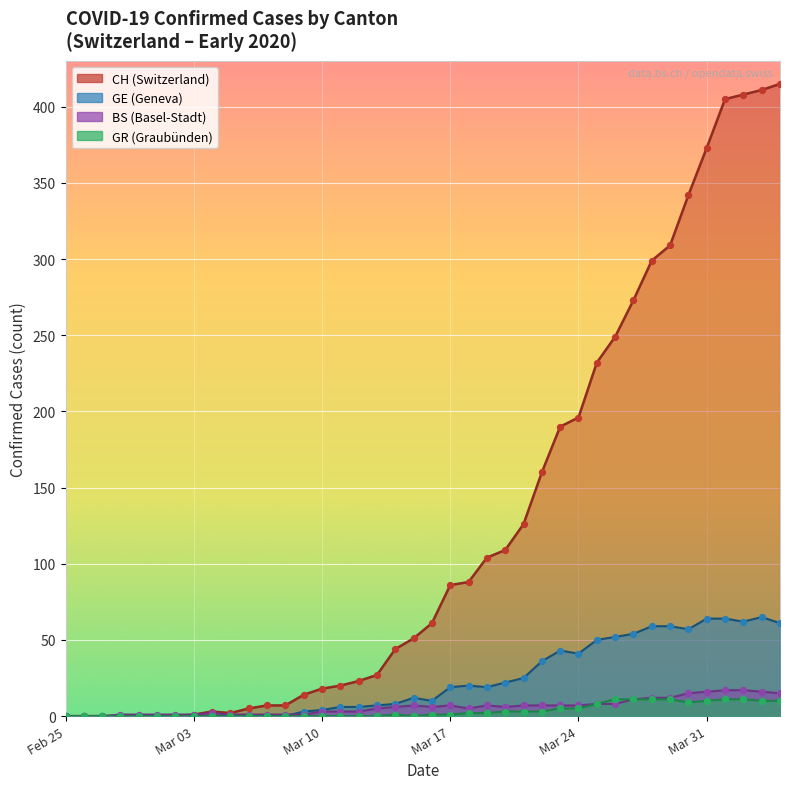

Which series contains the highest Y value?

CH